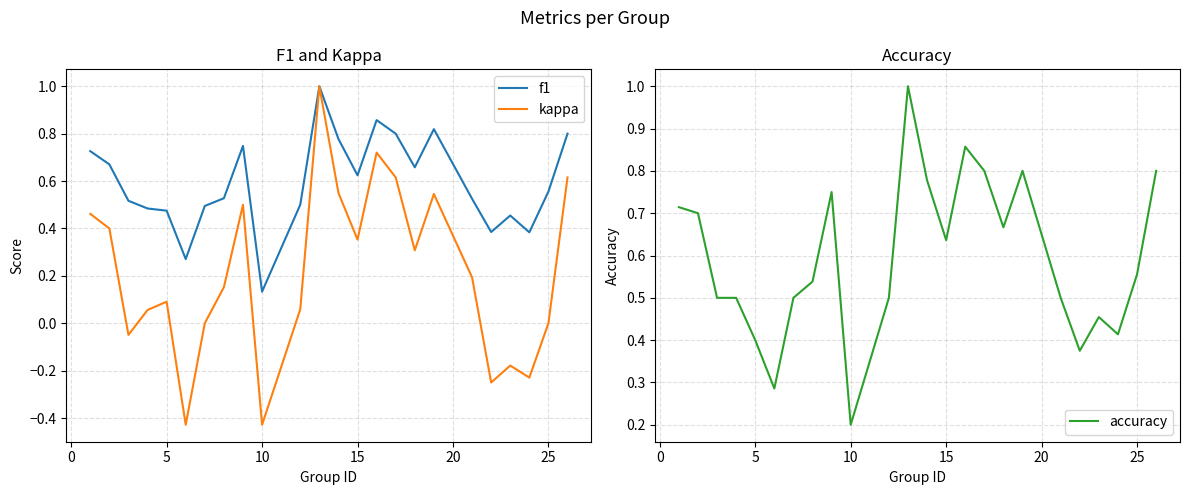

What is the highest value of the accuracy series?

1.0